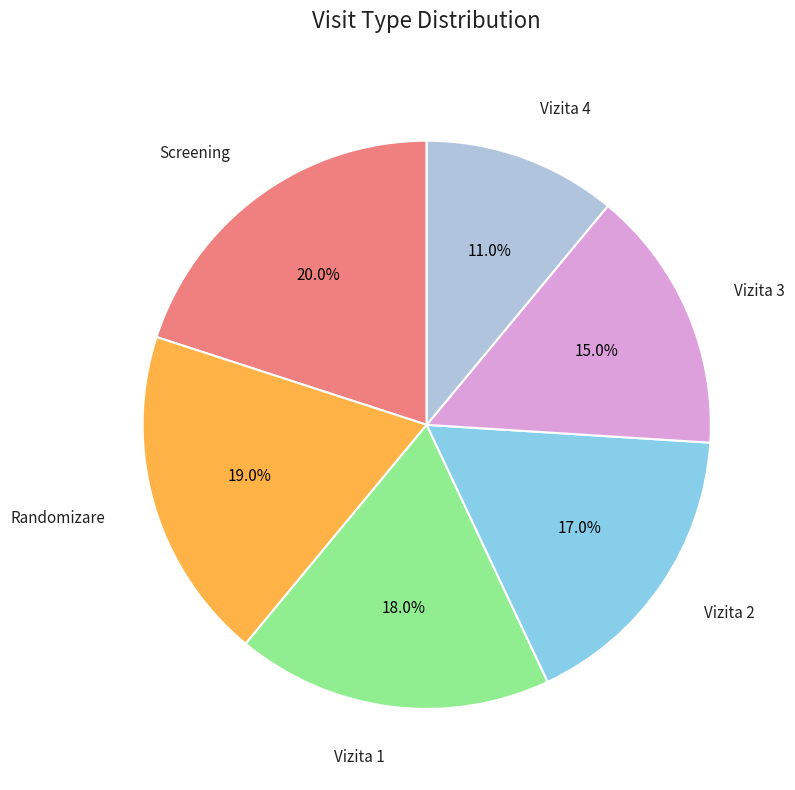

Is there any slice that represents more than half of the pie?

No